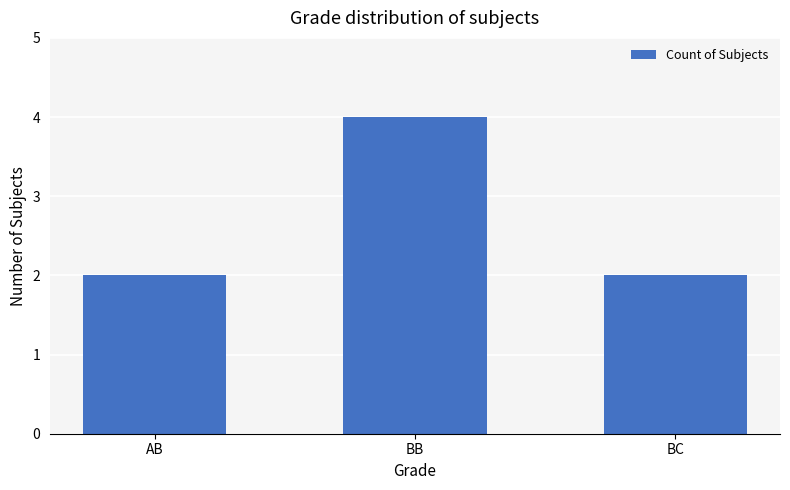

Count the number of categories in the chart.

3